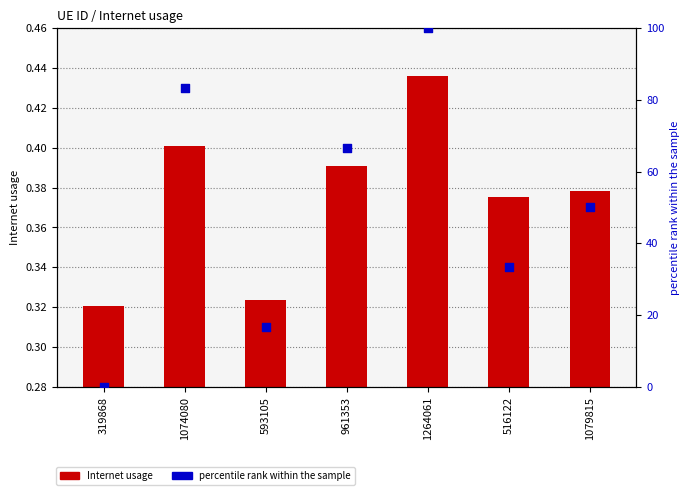

At which category is the sum across all series the highest?

1264061